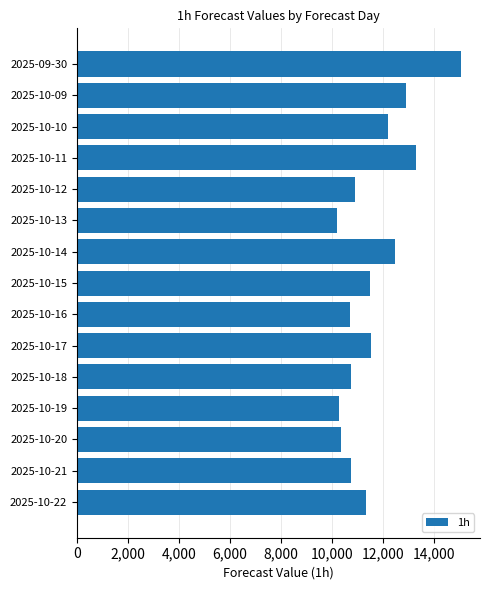

What is the greatest value displayed?

15038.0